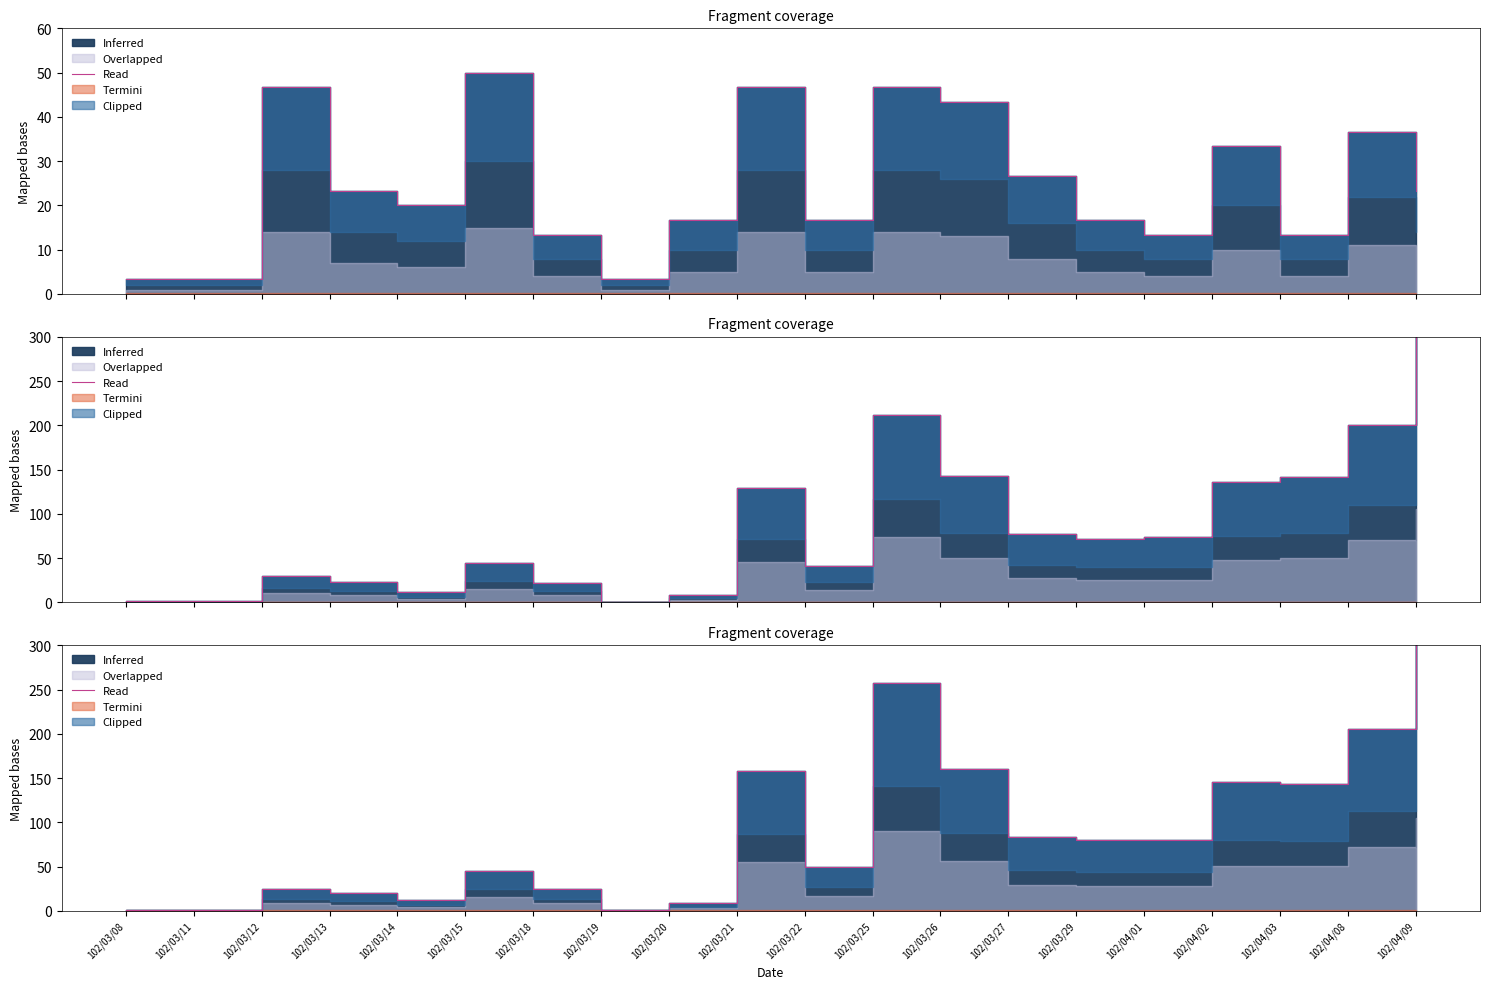

Rank the categories by value from lowest to highest.

102/03/08, 102/03/11, 102/03/19, 102/03/20, 102/03/14, 102/03/13, 102/03/18, 102/03/12, 102/03/15, 102/03/22, 102/03/29, 102/04/01, 102/03/27, 102/04/03, 102/04/02, 102/03/21, 102/03/26, 102/04/08, 102/03/25, 102/04/09